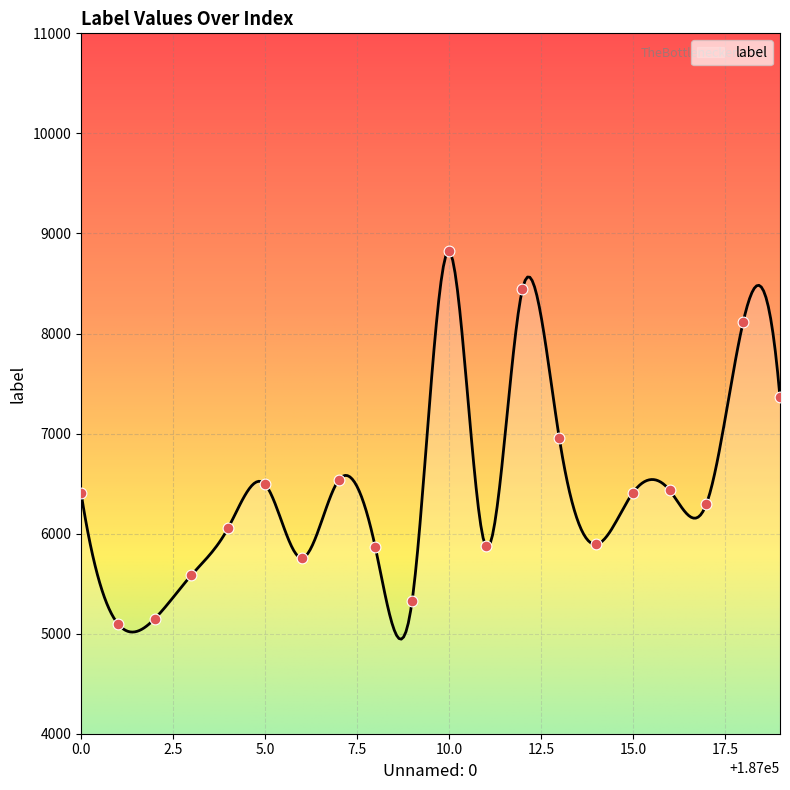

Between 187003 and 187008, which is larger?

187008